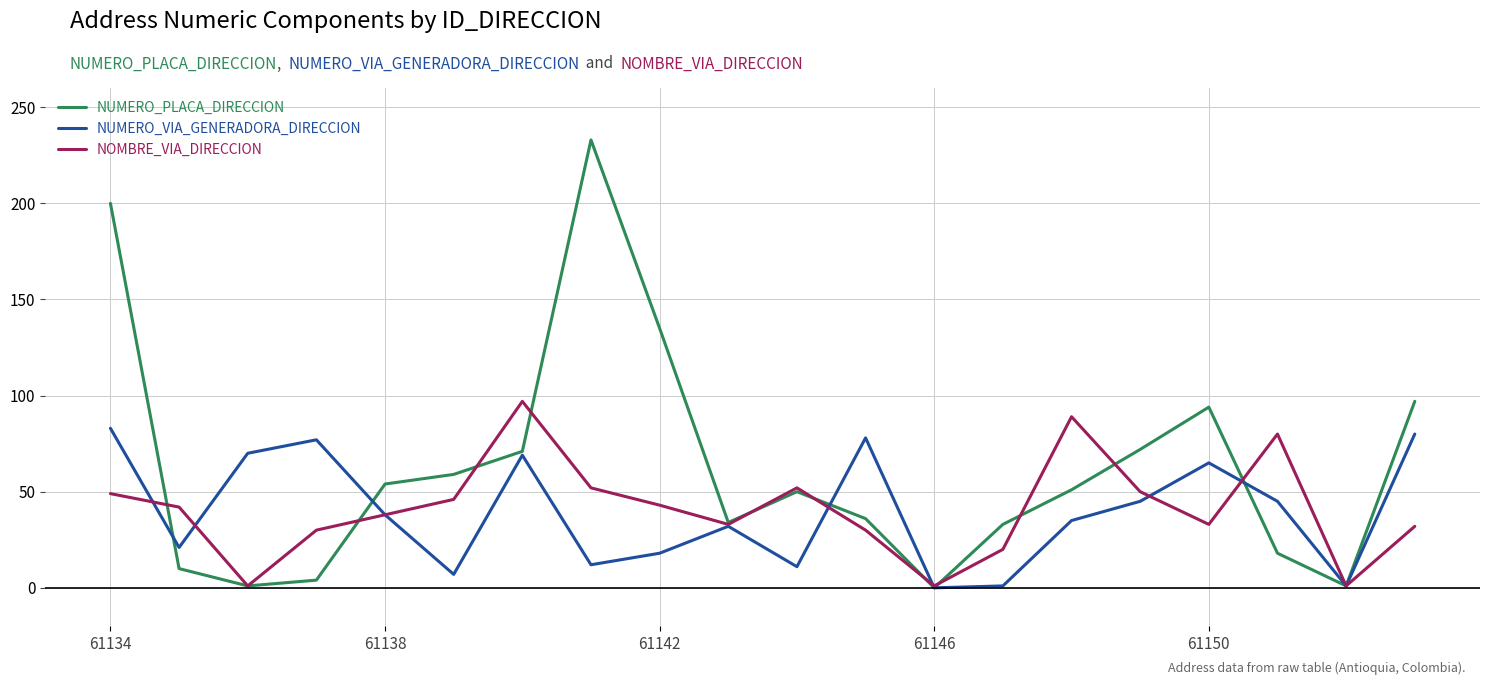

How many interior local valleys does the NUMERO_VIA_GENERADORA_DIRECCION series have?

6